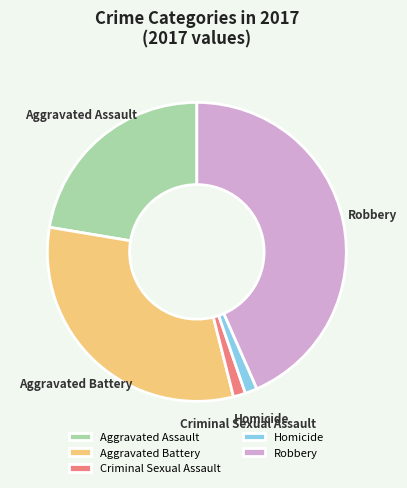

Is the sum of Robbery and Aggravated Assault greater than half?

Yes